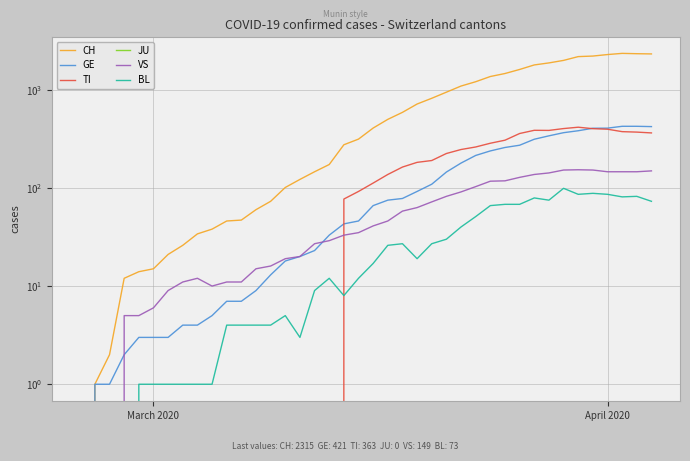

True or false: JU and BL cross at least once.

False